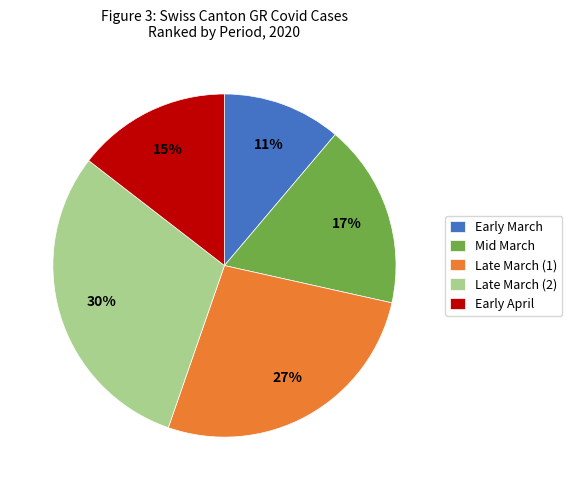

To the nearest percent, what is the difference between the largest and smallest slice percentages?

19%